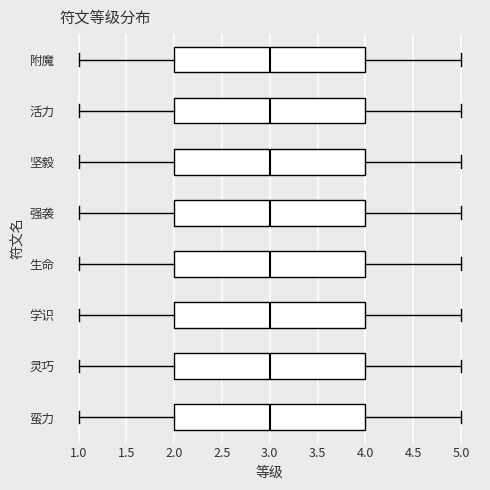

Where is the right edge of the box for 生命 on the x-axis? The values are not printed on the chart, so give them approximately, as read against the axis.

4